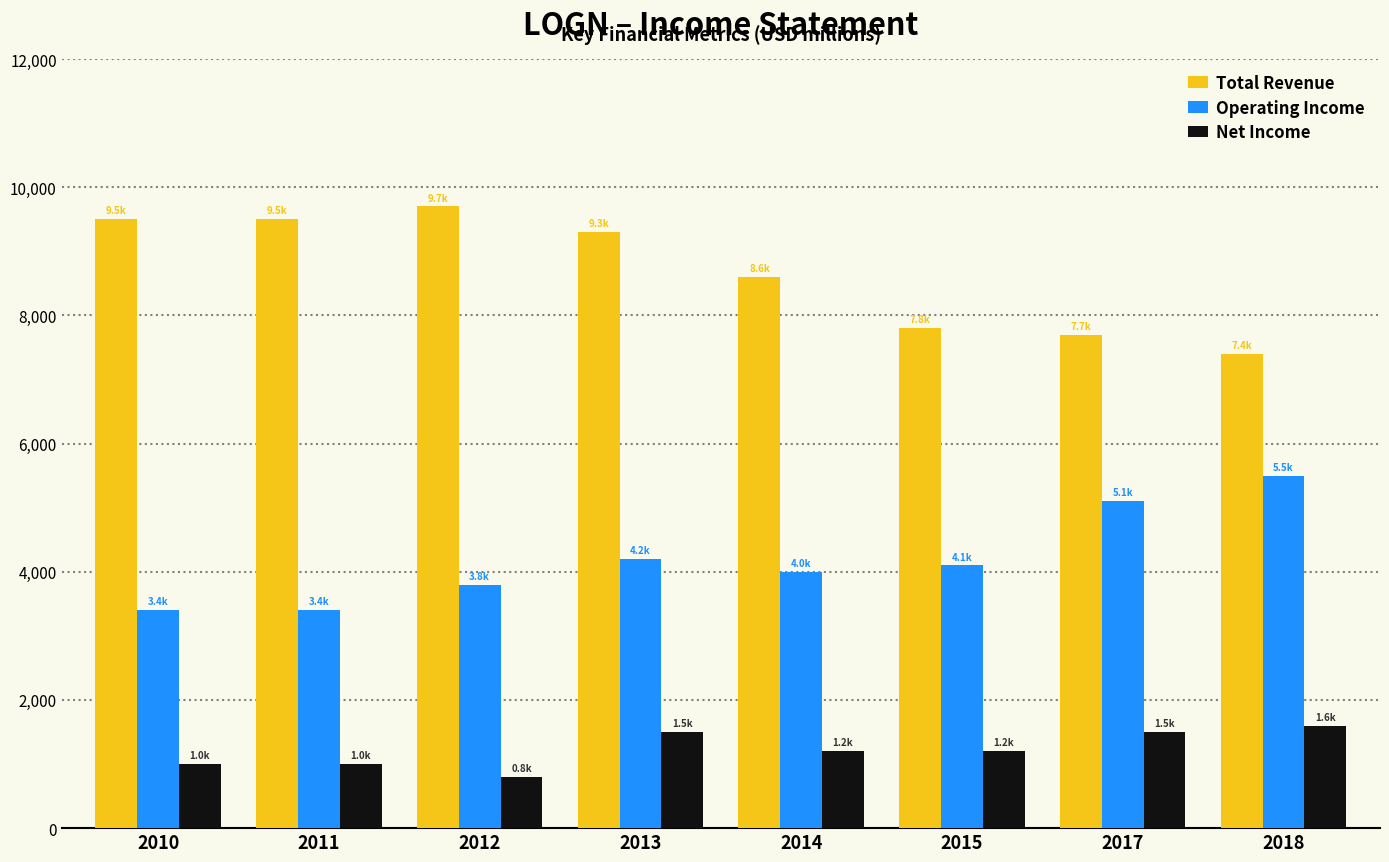

Read the Total Revenue value at 2012, to the nearest 100.

9700